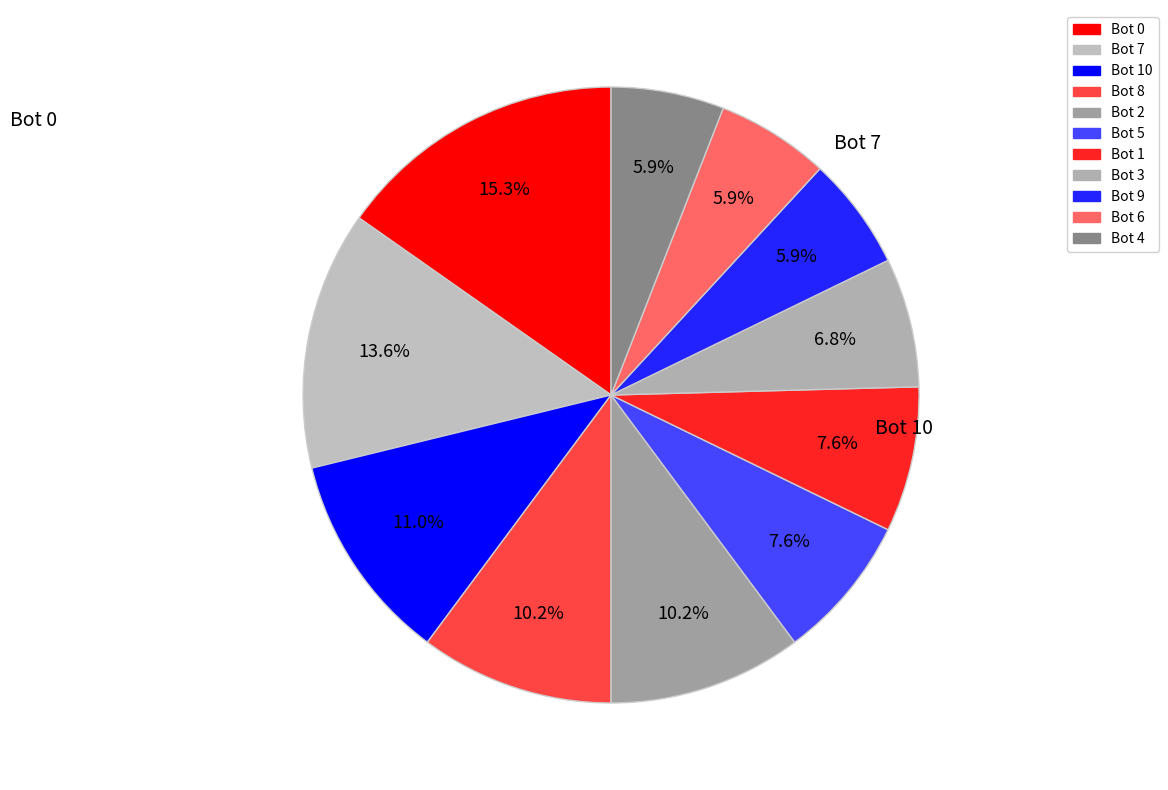

To the nearest percent, what percentage of the pie is Bot 7?

14%